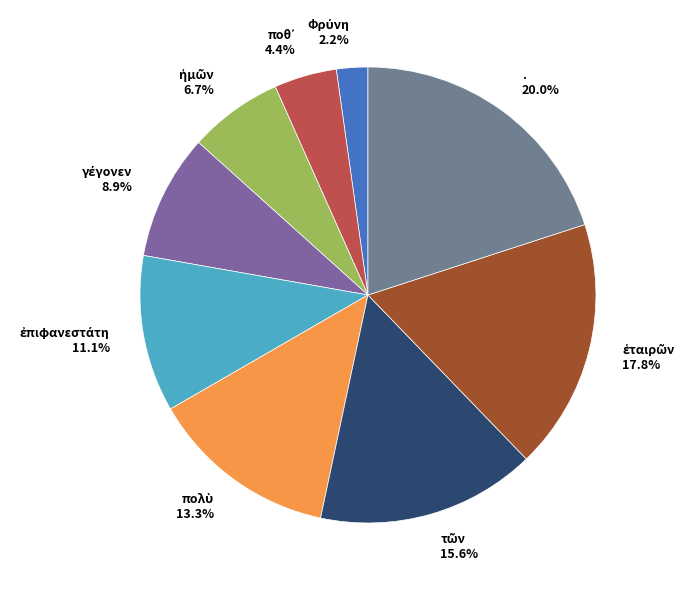

What portion of the pie excludes . 20.0%?

80.0%